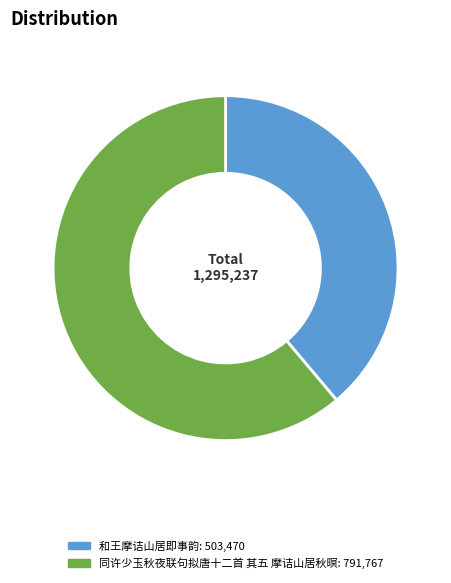

Does 同许少玉秋夜联句拟唐十二首 其五 摩诘山居秋暝 represent more than half of the total?

Yes